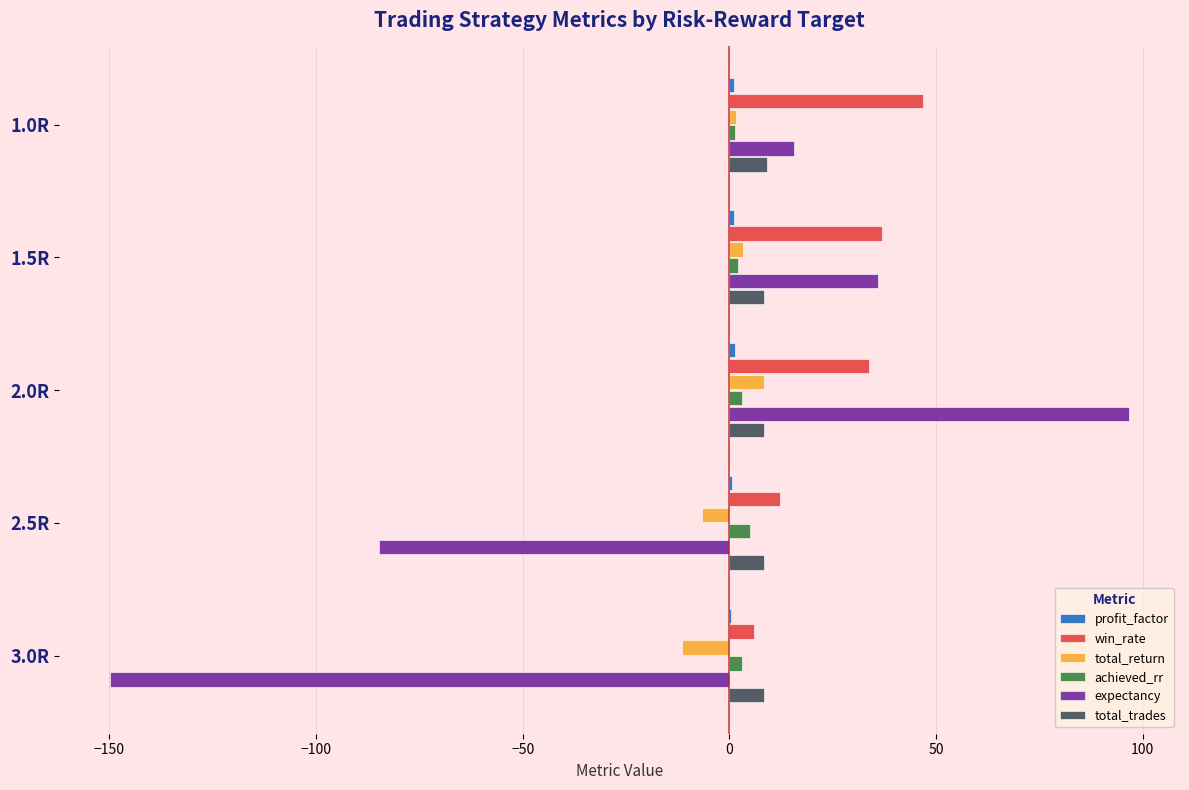

Which series has the largest total across all categories?

win_rate